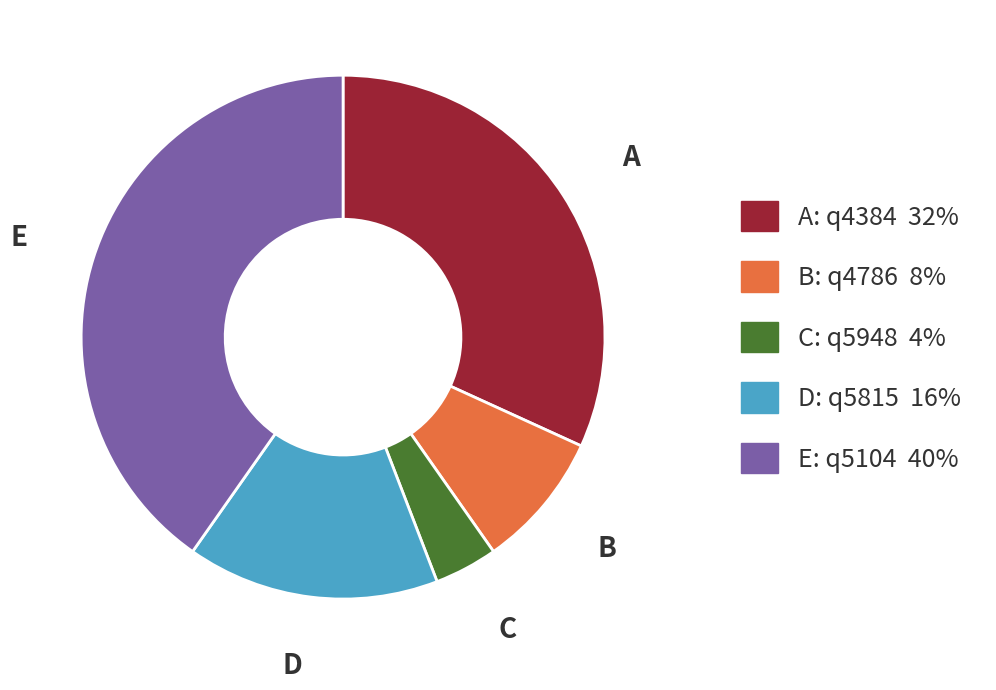

Which category has the smallest portion of the pie?

C